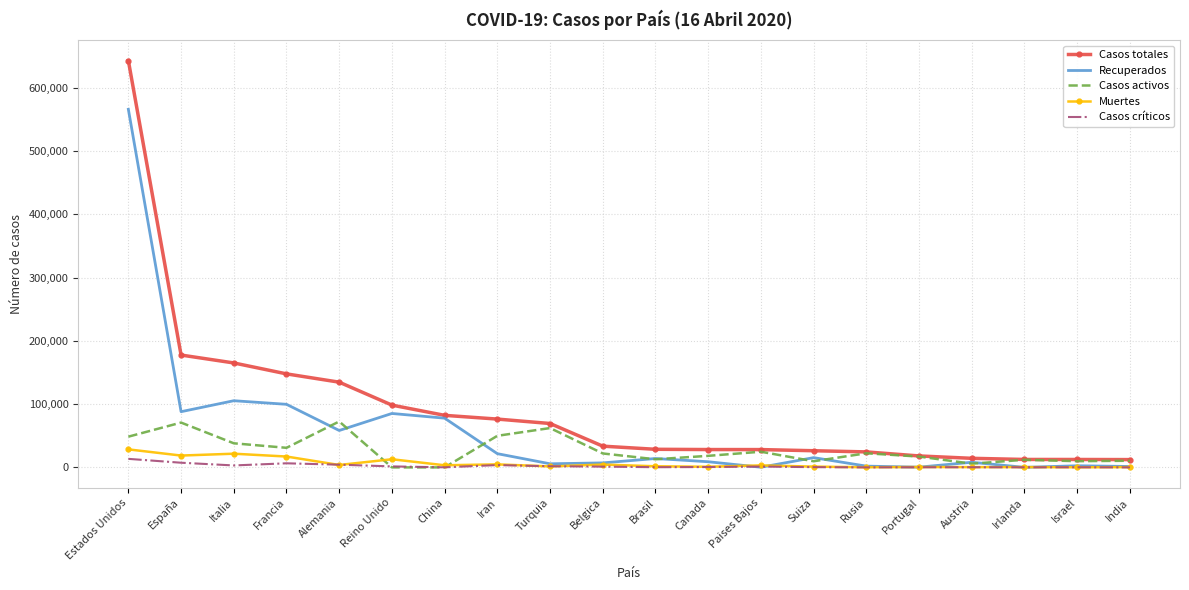

Which series has the widest spread of values?

Casos totales